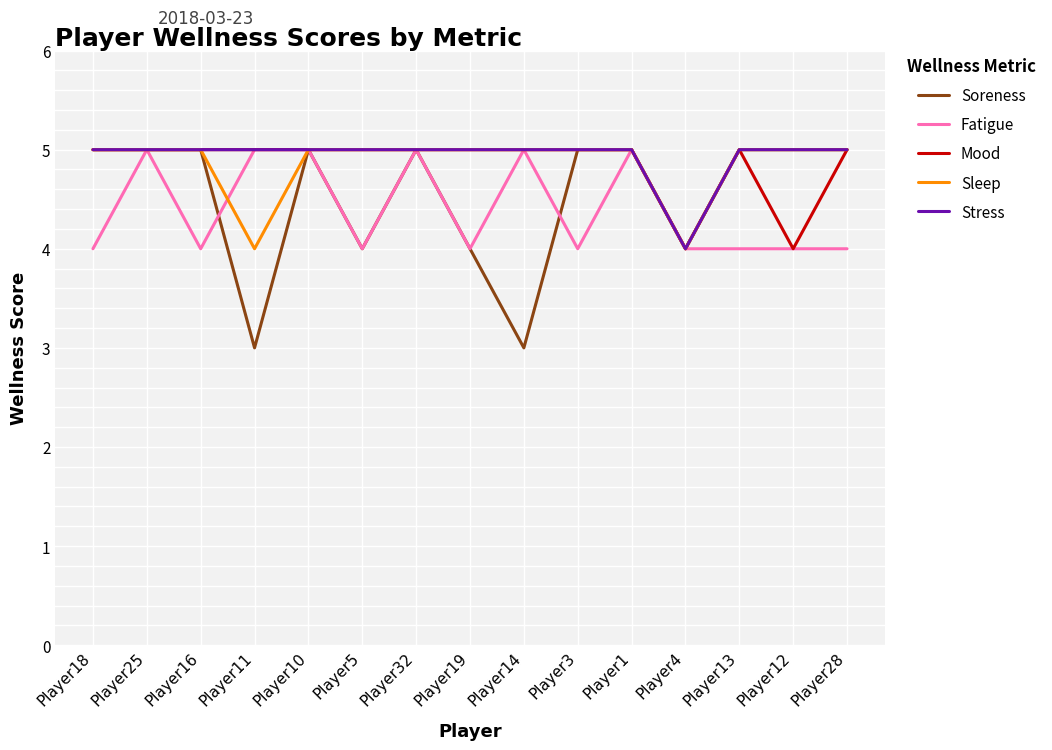

Where is the first local minimum for Fatigue?

Player16